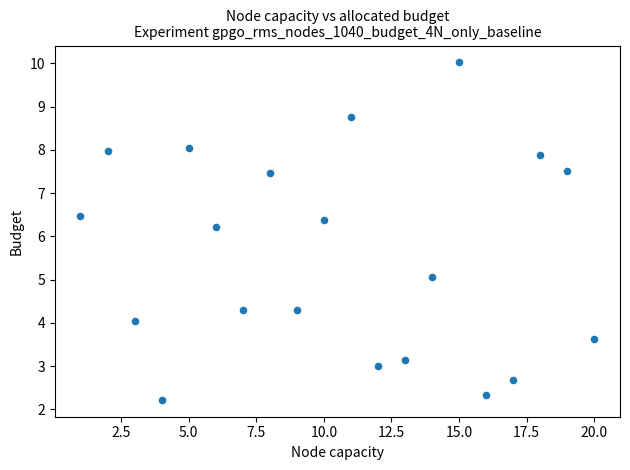

What Y value in the scatter plot is closest to 6?

6.2